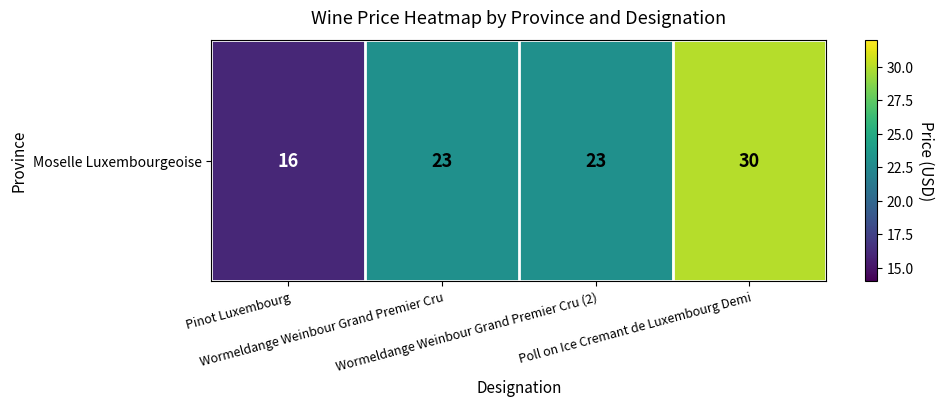

Count the values in the range 23 to 30.

3